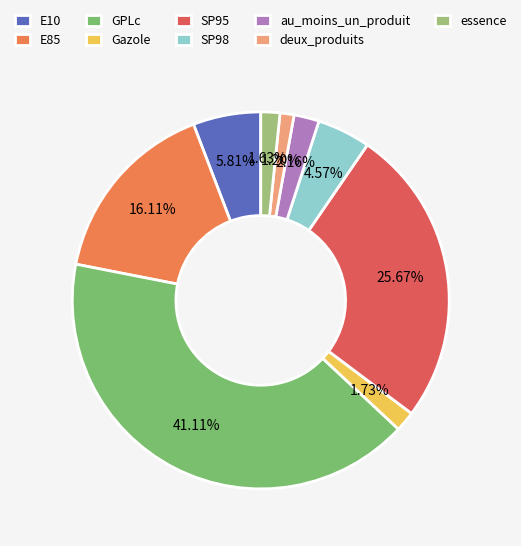

To the nearest percent, what is the combined percentage of Gazole and SP95?

27%